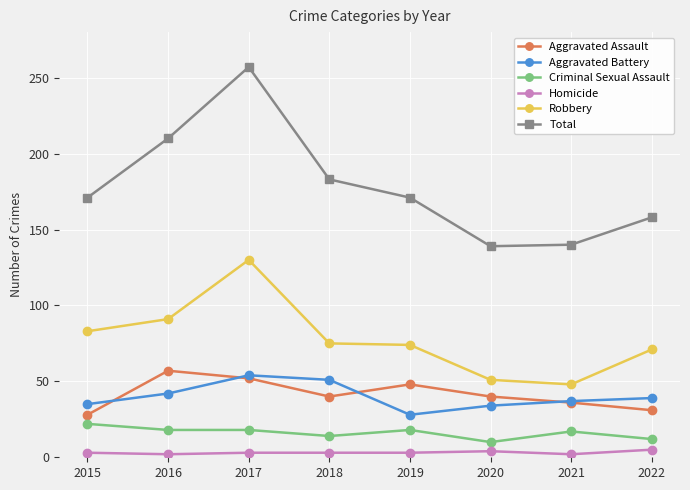

Which category has the highest value in the Aggravated Assault series?

2016